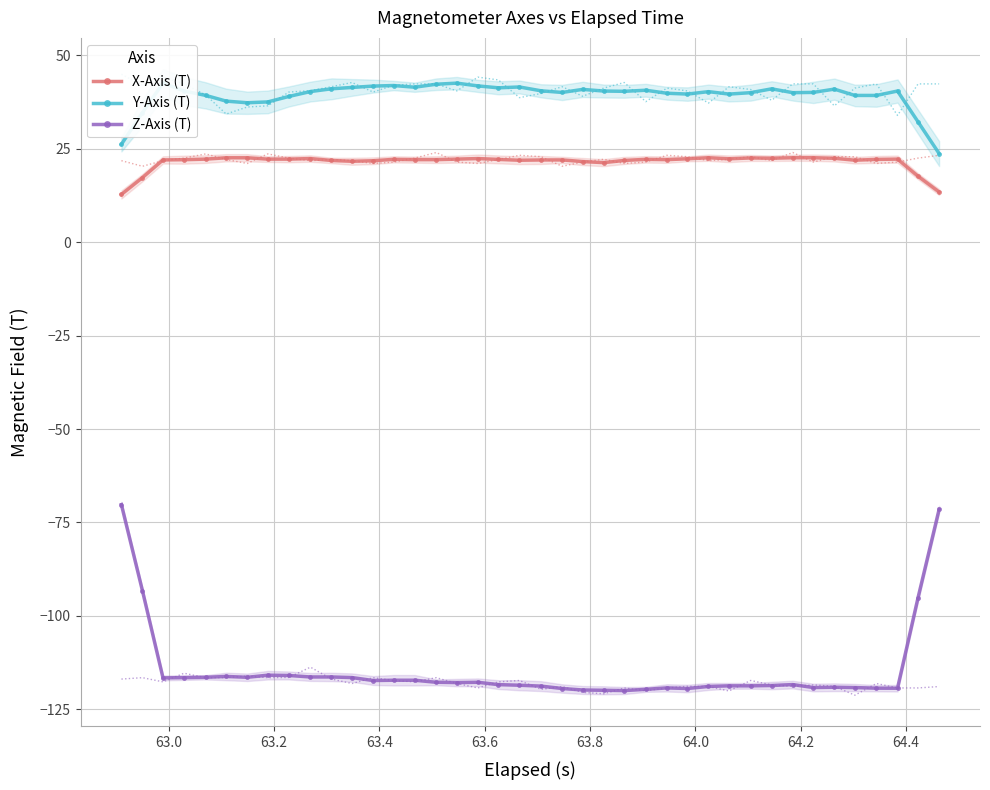

What is the maximum value for X-Axis (T)?

22.6